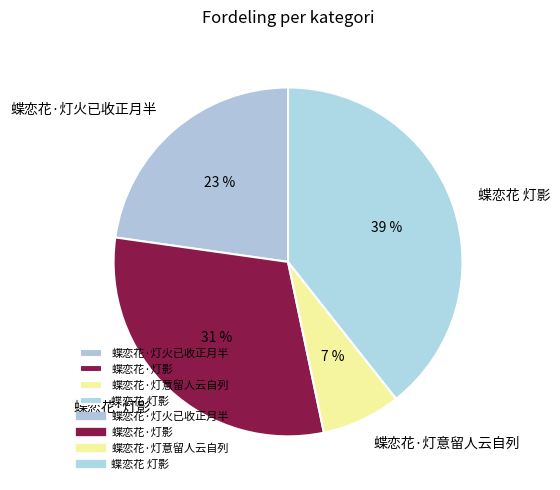

What percentage is the 蝶恋花·灯影 slice, to the nearest percent?

31%